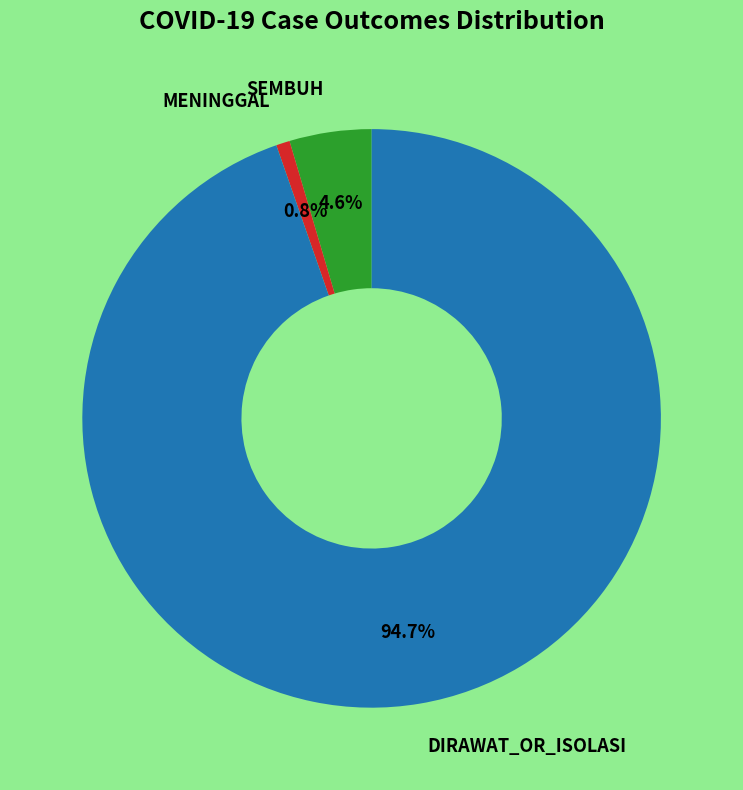

Is there a majority slice in this chart?

Yes